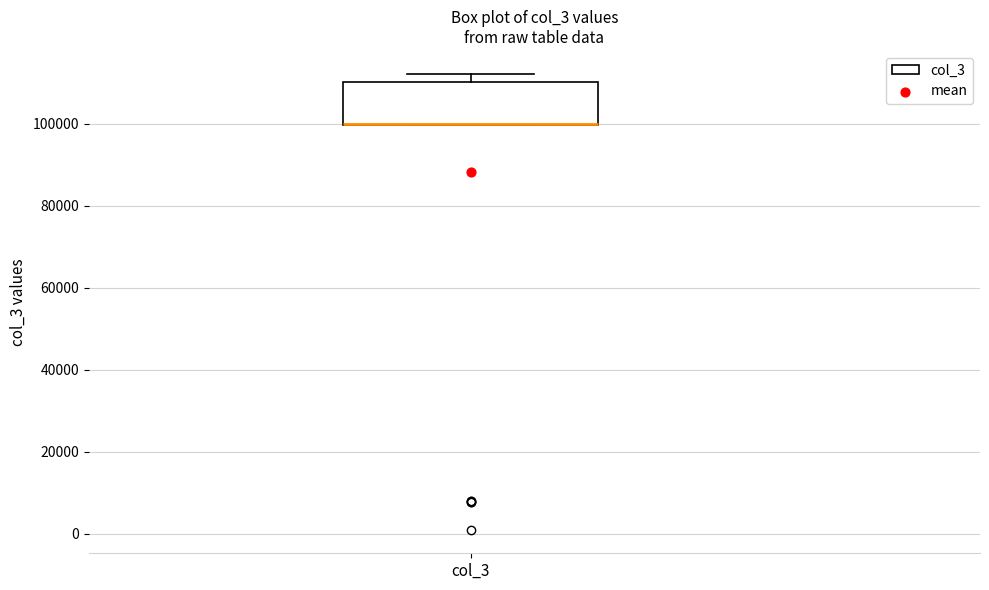

Where is the lower edge of the box for col_3 on the y-axis? The values are not printed on the chart, so give them approximately, as read against the axis.

100000